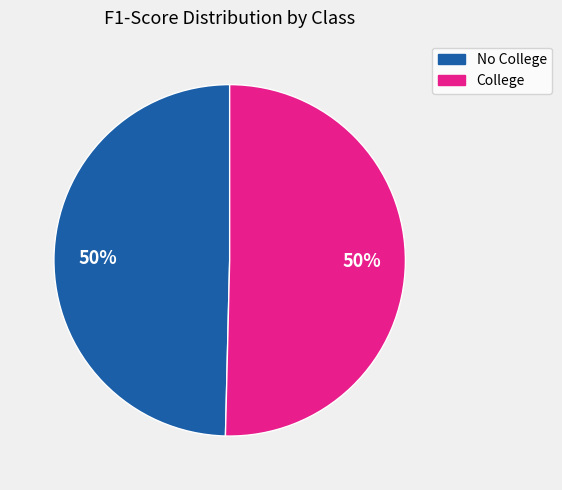

Combined, do College and No College account for over 50%?

Yes